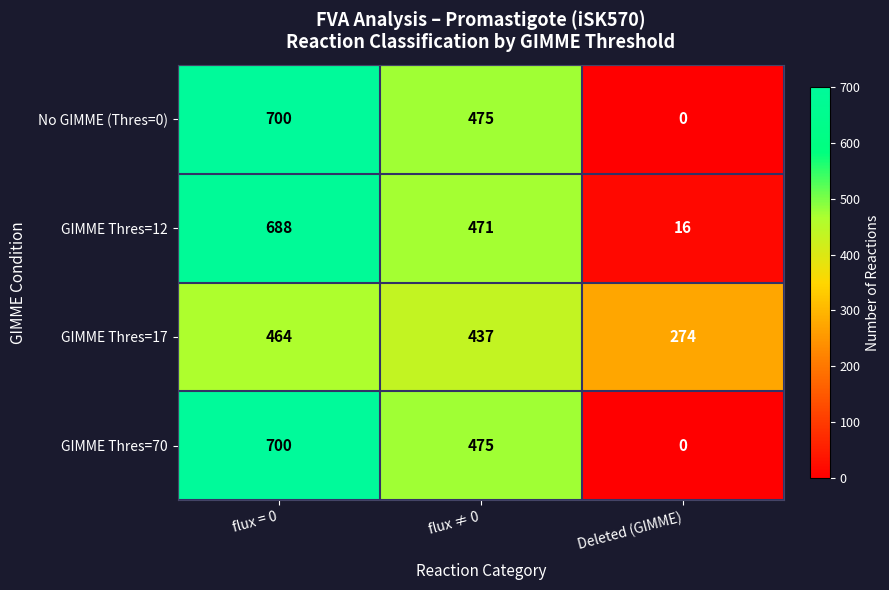

Rank the categories by No GIMME (Thres=0) value from lowest to highest.

Deleted (GIMME), flux ≠ 0, flux = 0